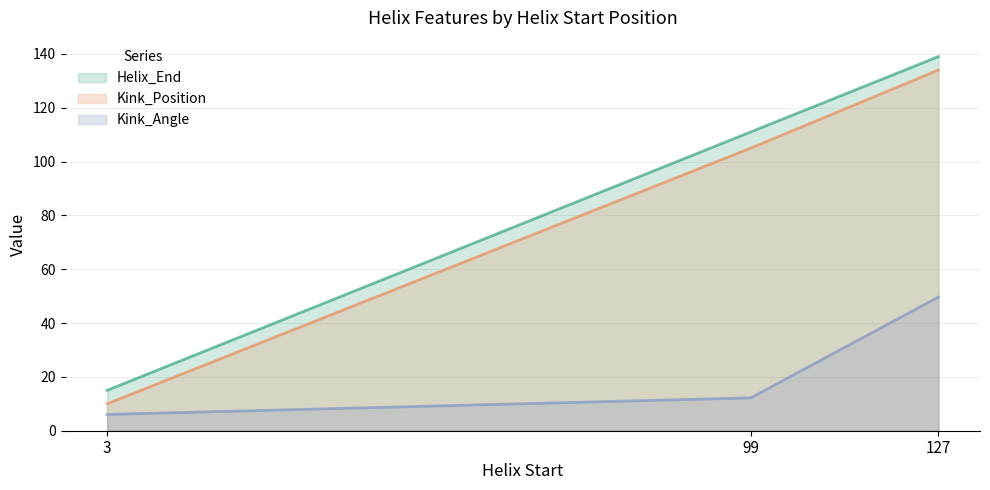

What are all the series names shown in the legend?

Helix_End, Kink_Position, Kink_Angle